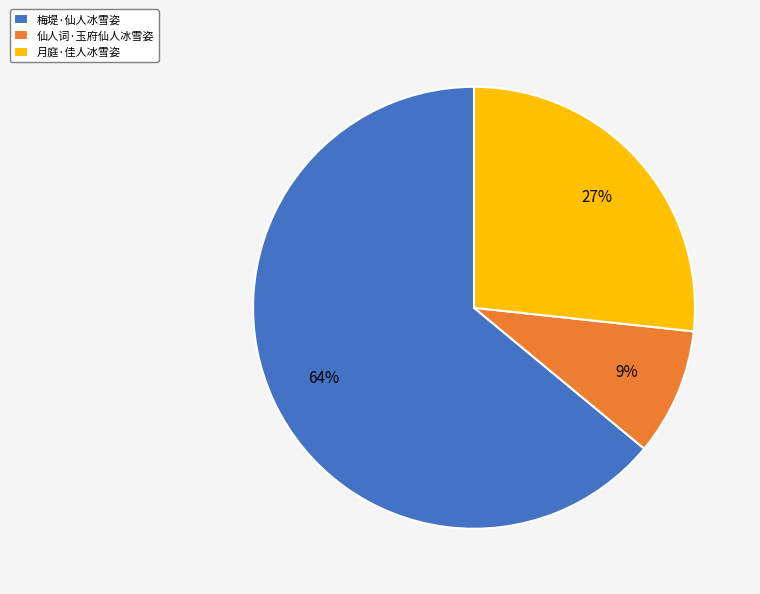

To the nearest percent, what is the average slice percentage?

33%